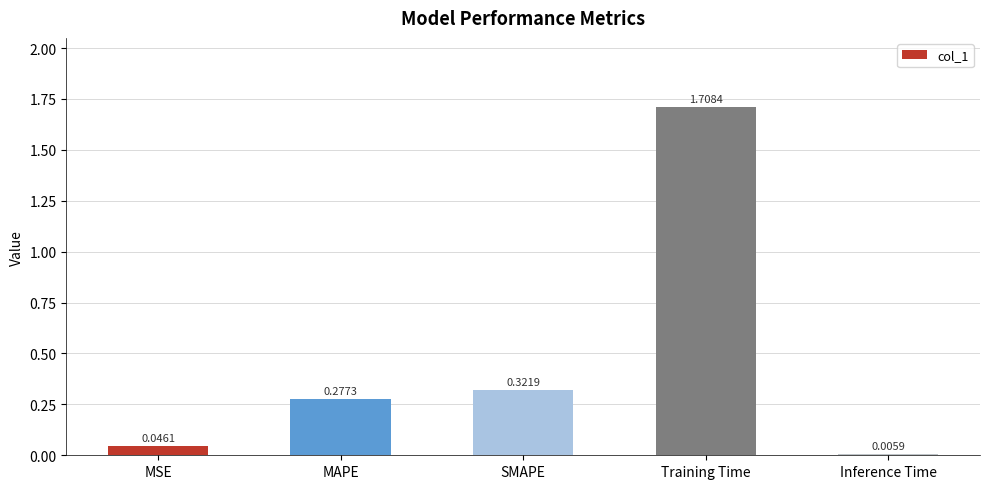

Where is the data nearest to the value 0?

Inference Time